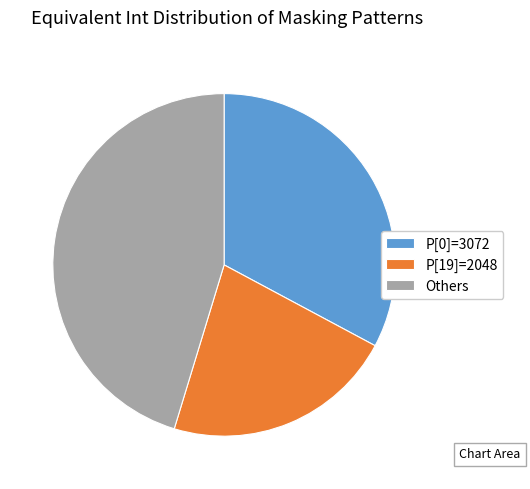

Is P[0]=3072 the majority of the pie?

No